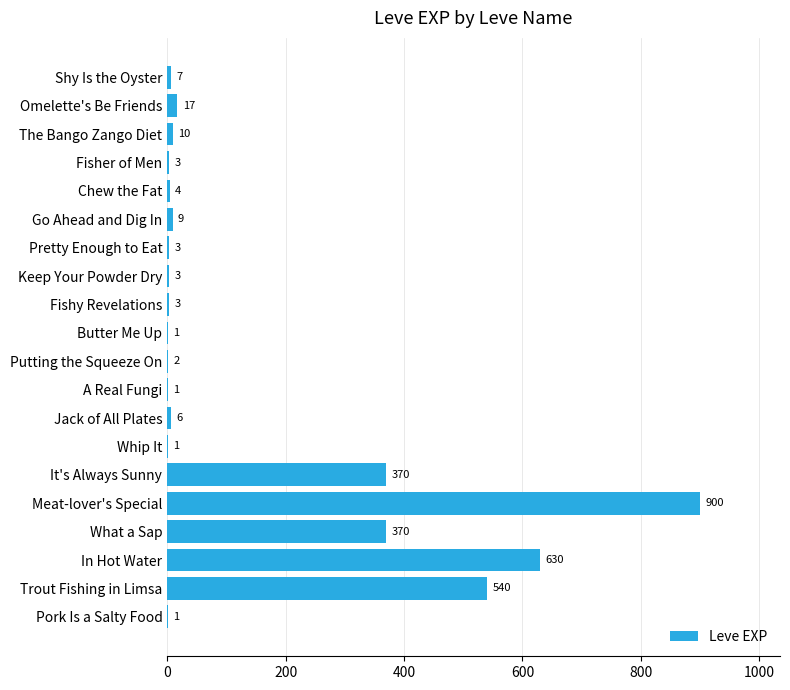

Reading bottom to top, what are all the values shown in this chart?

Pork Is a Salty Food=1	Trout Fishing in Limsa=540	In Hot Water=630	What a Sap=370	Meat-lover's Special=900	It's Always Sunny=370	Whip It=1	Jack of All Plates=6	A Real Fungi=1	Putting the Squeeze On=2	Butter Me Up=1	Fishy Revelations=3	Keep Your Powder Dry=3	Pretty Enough to Eat=3	Go Ahead and Dig In=9	Chew the Fat=4	Fisher of Men=3	The Bango Zango Diet=10	Omelette's Be Friends=17	Shy Is the Oyster=7